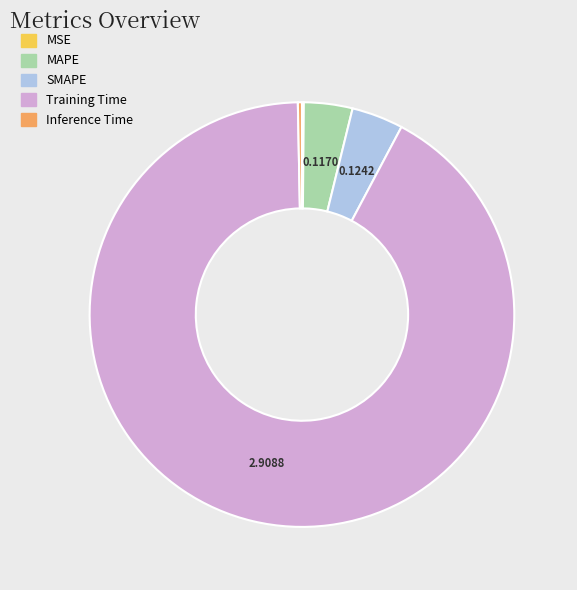

Which slice is the largest?

Training Time